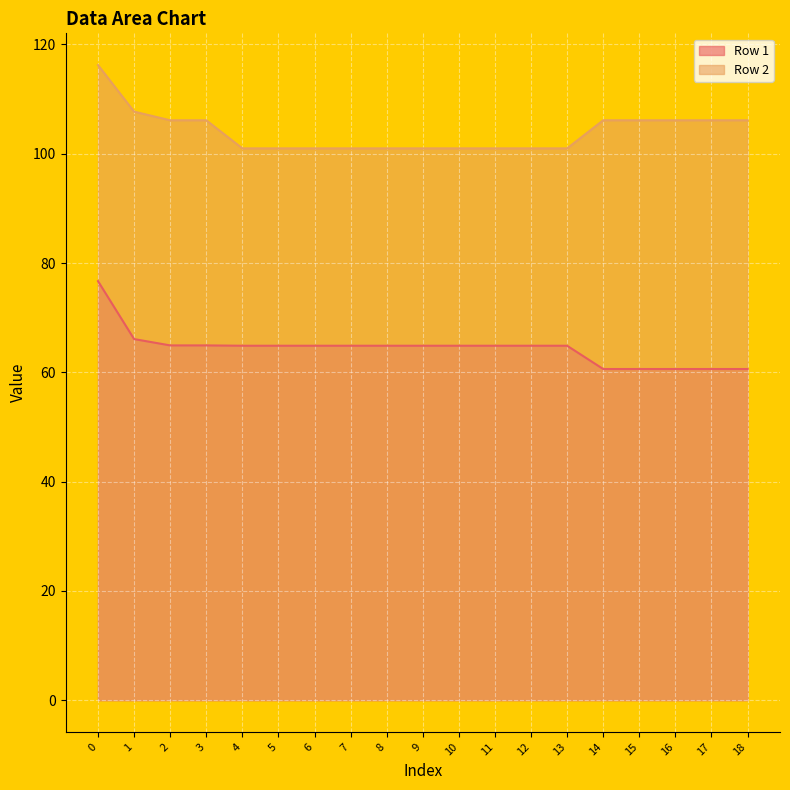

What is the highest value of the Row 1 series?

76.7